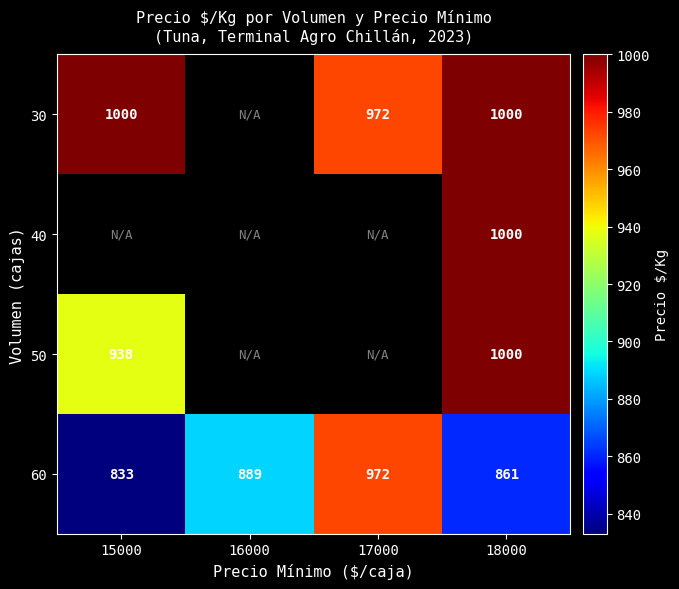

List the labels in order of 60 value, smallest first.

15000, 18000, 16000, 17000